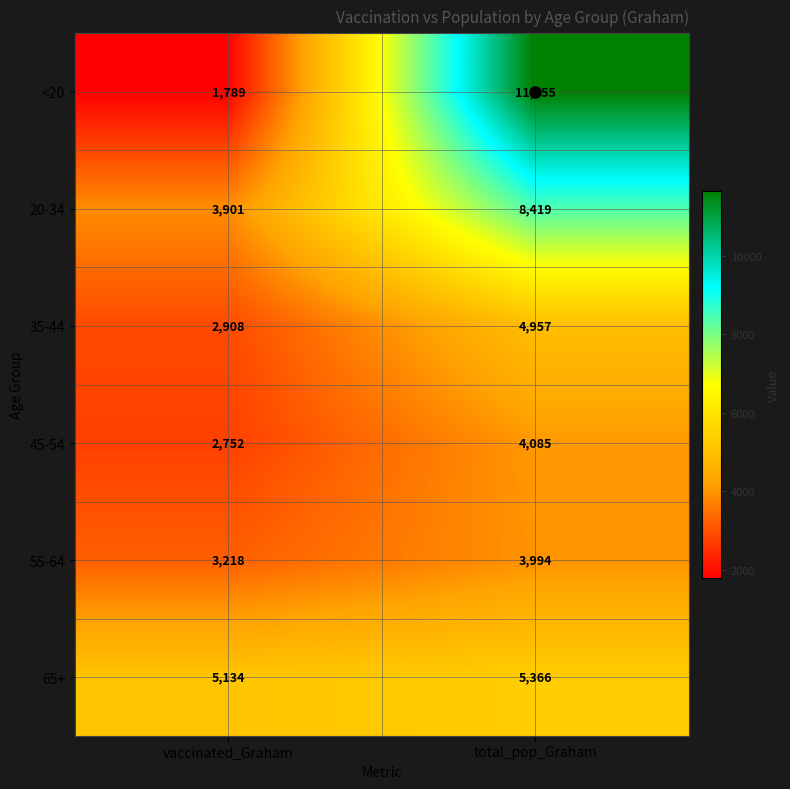

At vaccinated_Graham, list the series in order from largest to smallest.

65+, 20-34, 55-64, 35-44, 45-54, <20